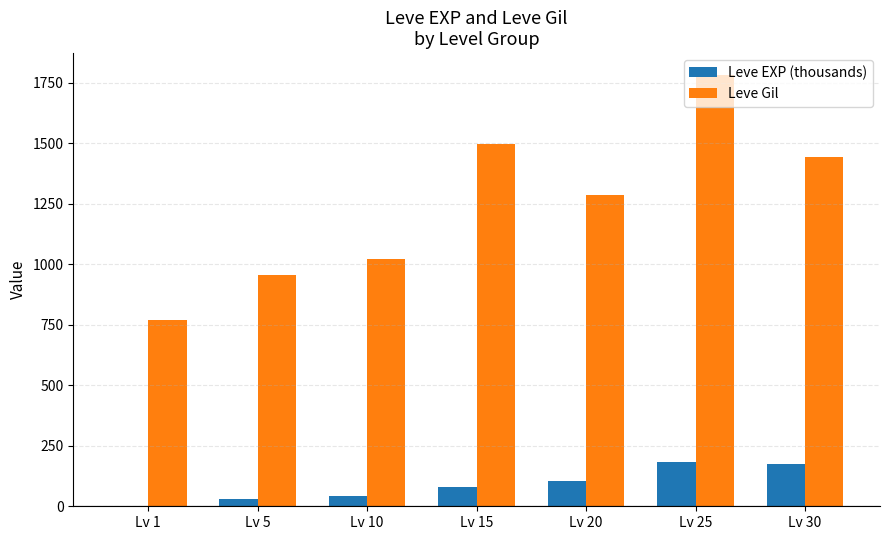

Where does the Leve Gil series first go above 1285?

Lv 15